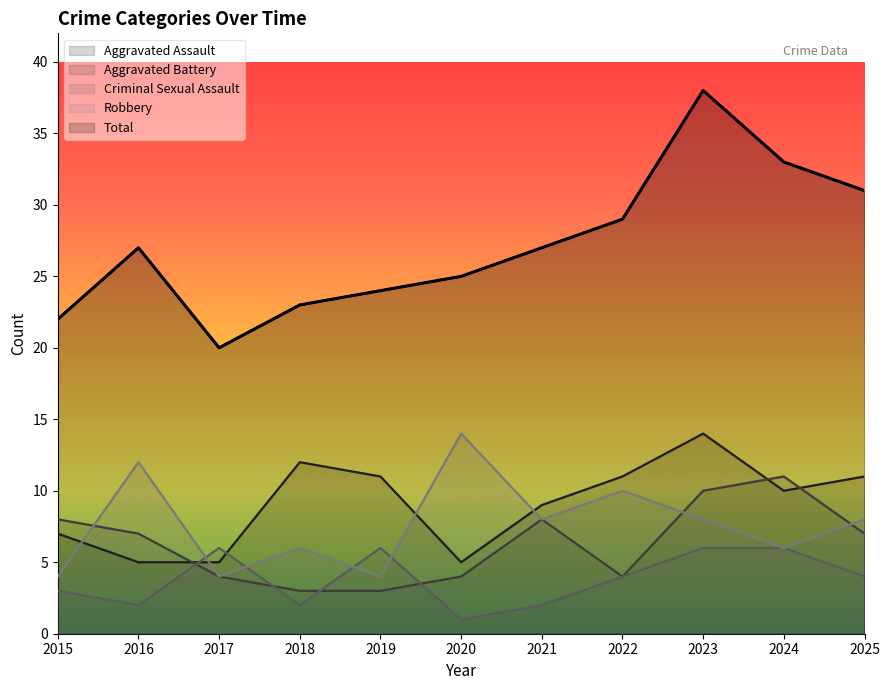

What is the maximum value shown in the chart?

38